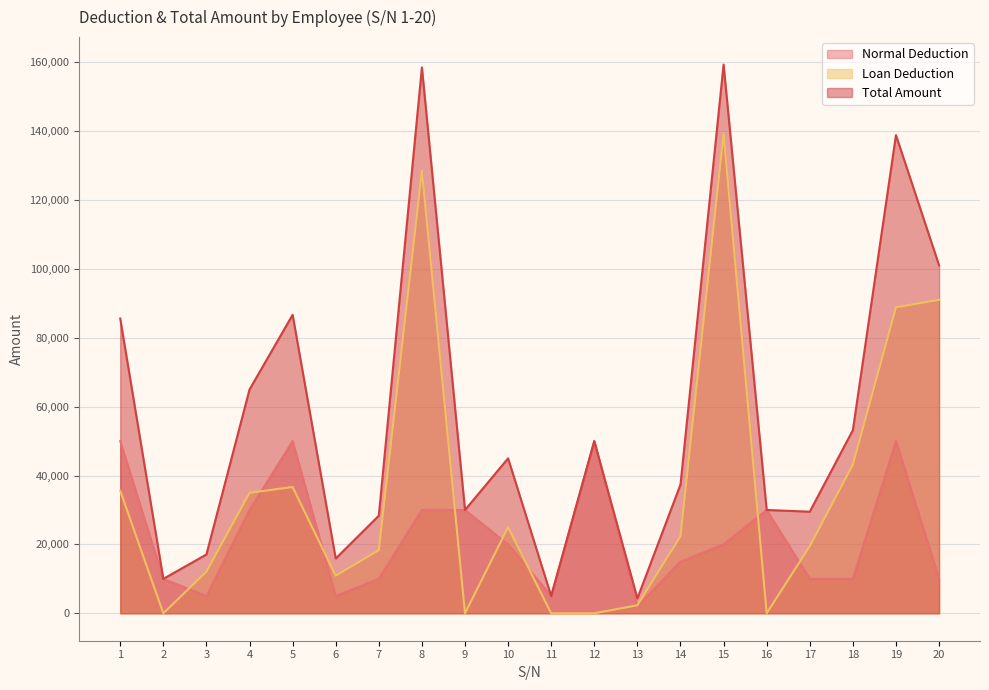

What is the difference between the maximum and minimum values in the Loan Deduction series?

139340.2